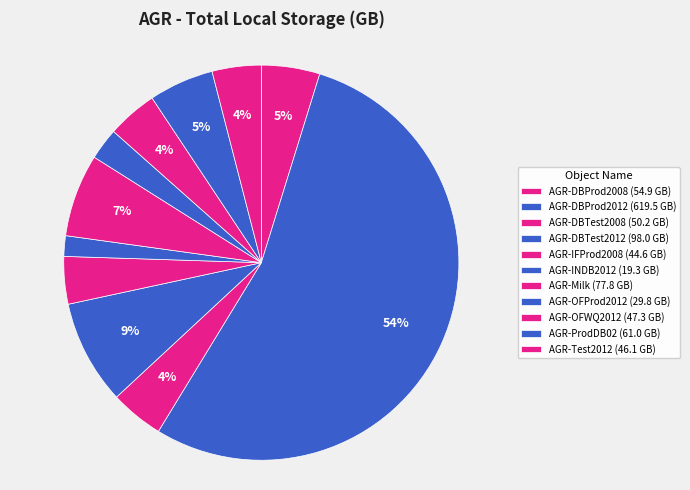

Count the number of slices in the pie.

11